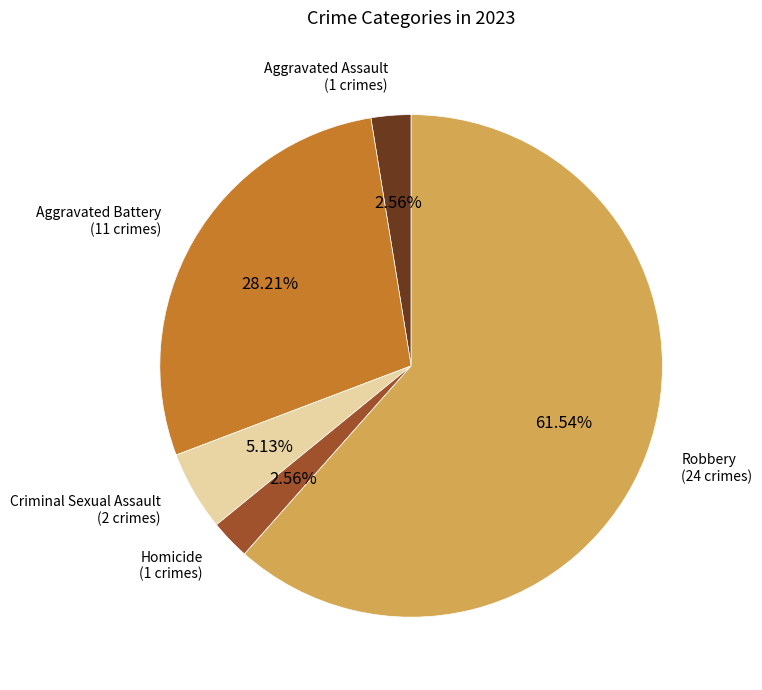

Is there a majority slice in this chart?

Yes